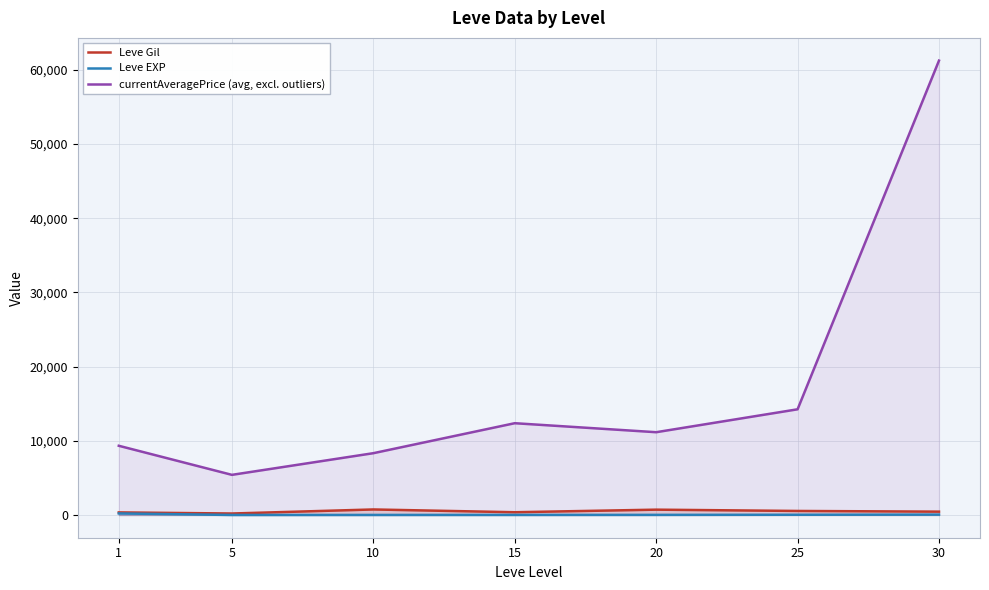

True or false: currentAveragePrice (avg, excl. outliers) has more than 2 interior local peaks.

False